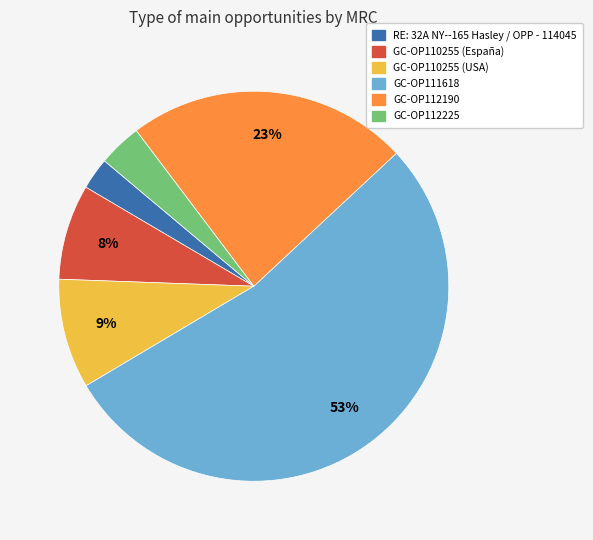

Rank the categories by value from lowest to highest.

RE: 32A NY--165 Hasley / OPP - 114045, GC-OP112225, GC-OP110255 (España), GC-OP110255 (USA), GC-OP112190, GC-OP111618